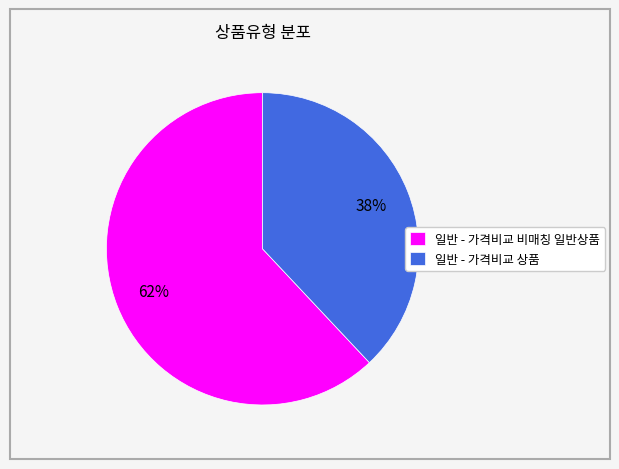

Combined, do 일반 - 가격비교 비매칭 일반상품 and 일반 - 가격비교 상품 account for over 50%?

Yes